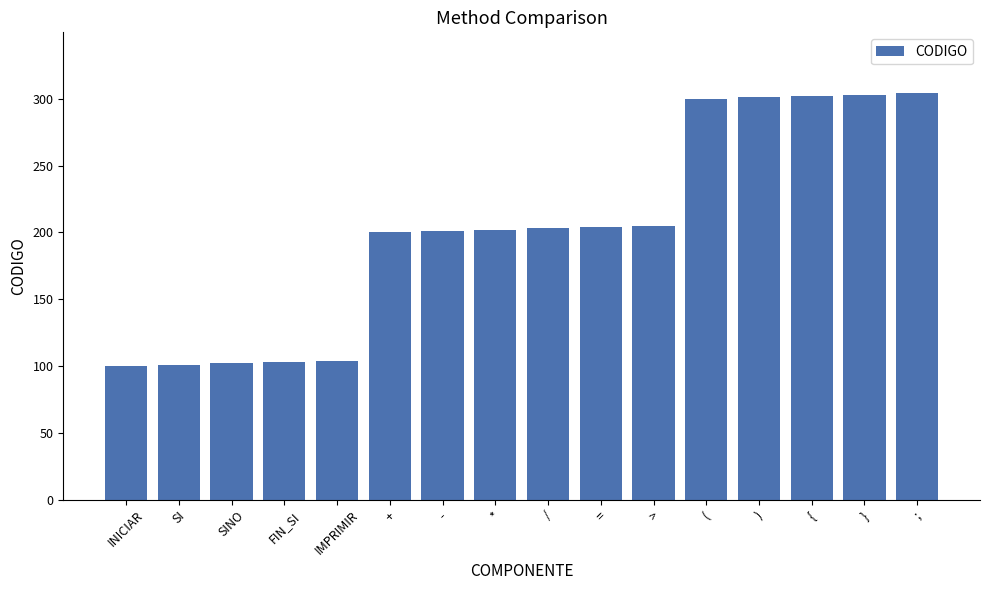

Between ) and =, which is larger?

)